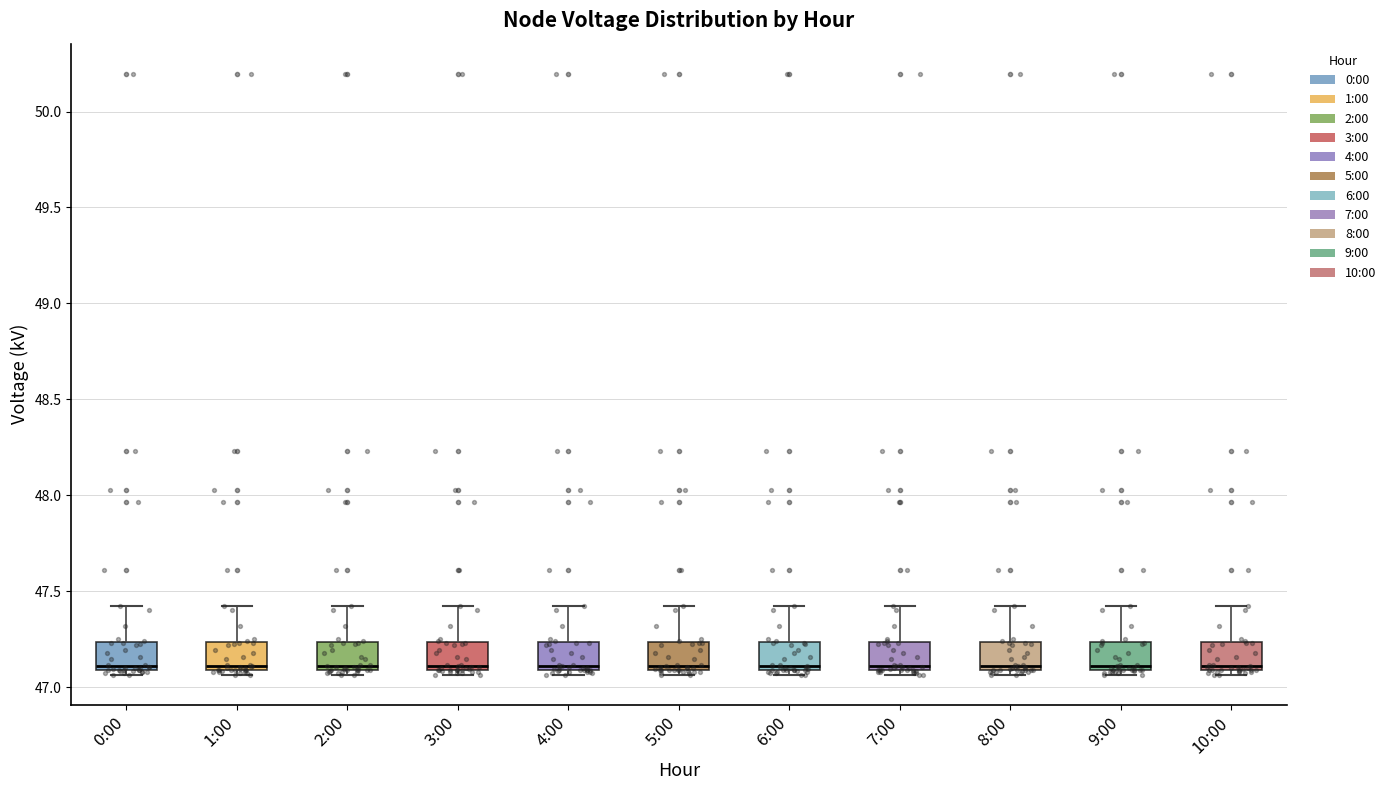

Reading left to right, read every box against the y-axis: the position of its median line, the range the box covers, and the ends of its whiskers. The values are not printed on the chart, so give them approximately, as read against the axis.

0:00: median 47.10 (just above the box's lower edge), box 47.10 to 47.25, whiskers 47.05 to 47.40
1:00: median 47.10 (just above the box's lower edge), box 47.10 to 47.25, whiskers 47.05 to 47.40
2:00: median 47.10 (just above the box's lower edge), box 47.10 to 47.25, whiskers 47.05 to 47.40
3:00: median 47.10 (just above the box's lower edge), box 47.10 to 47.25, whiskers 47.05 to 47.40
4:00: median 47.10 (just above the box's lower edge), box 47.10 to 47.25, whiskers 47.05 to 47.40
5:00: median 47.10 (just above the box's lower edge), box 47.10 to 47.25, whiskers 47.05 to 47.40
6:00: median 47.10 (just above the box's lower edge), box 47.10 to 47.25, whiskers 47.05 to 47.40
7:00: median 47.10 (just above the box's lower edge), box 47.10 to 47.25, whiskers 47.05 to 47.40
8:00: median 47.10 (just above the box's lower edge), box 47.10 to 47.25, whiskers 47.05 to 47.40
9:00: median 47.10 (just above the box's lower edge), box 47.10 to 47.25, whiskers 47.05 to 47.40
10:00: median 47.10 (just above the box's lower edge), box 47.10 to 47.25, whiskers 47.05 to 47.40